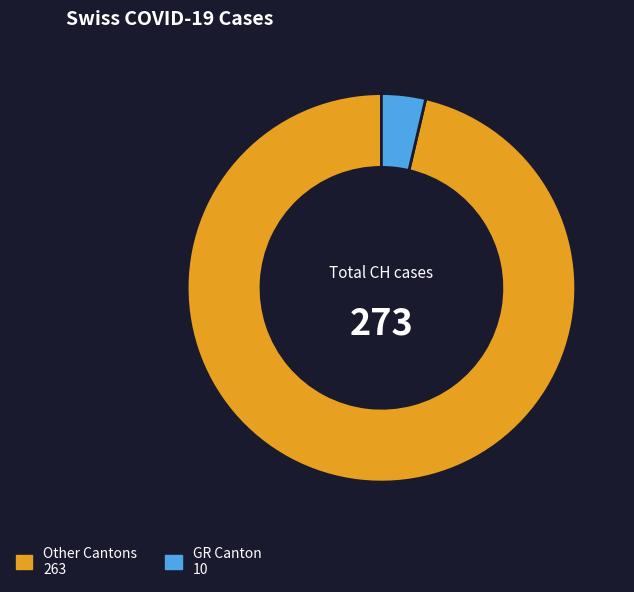

How many slices are in this pie chart?

2